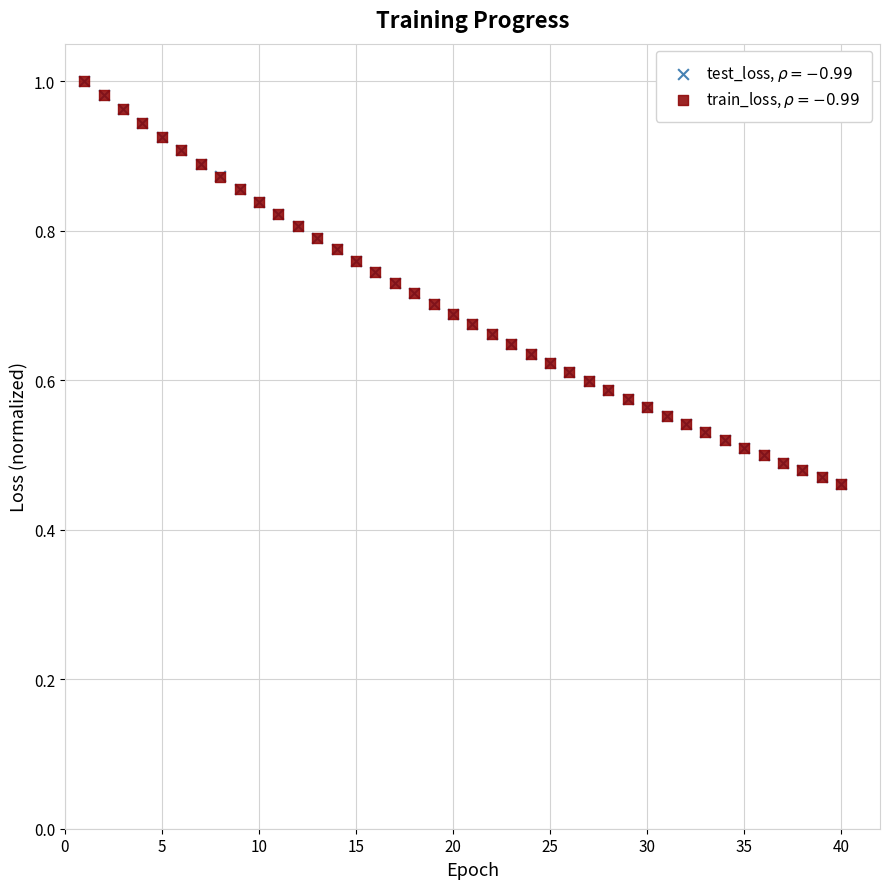

What are all the series names shown in the legend?

test_loss, $\rho = -0.99$, train_loss, $\rho = -0.99$